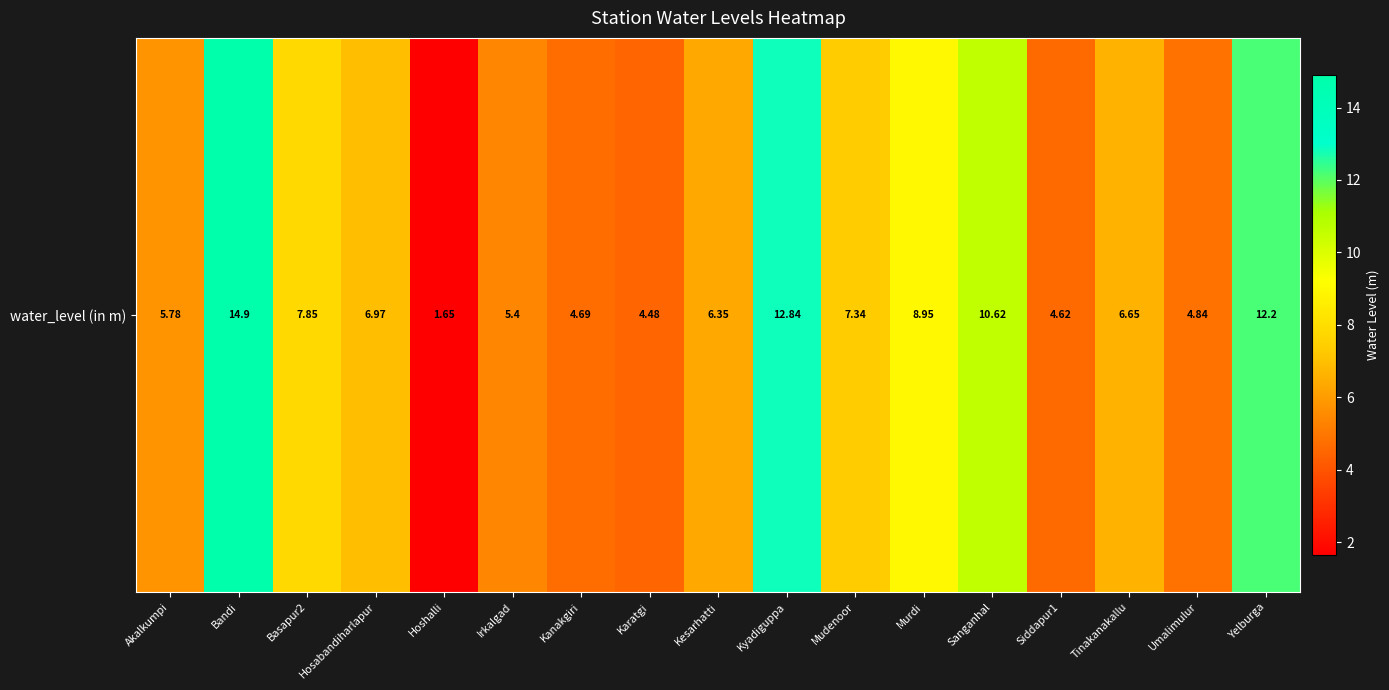

The chart shows a value of 4.1 at Hosabandiharlapur. True or false?

False